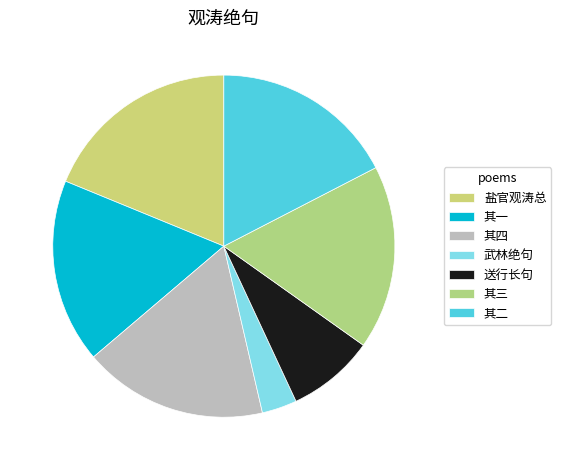

Count the number of slices in the pie.

7